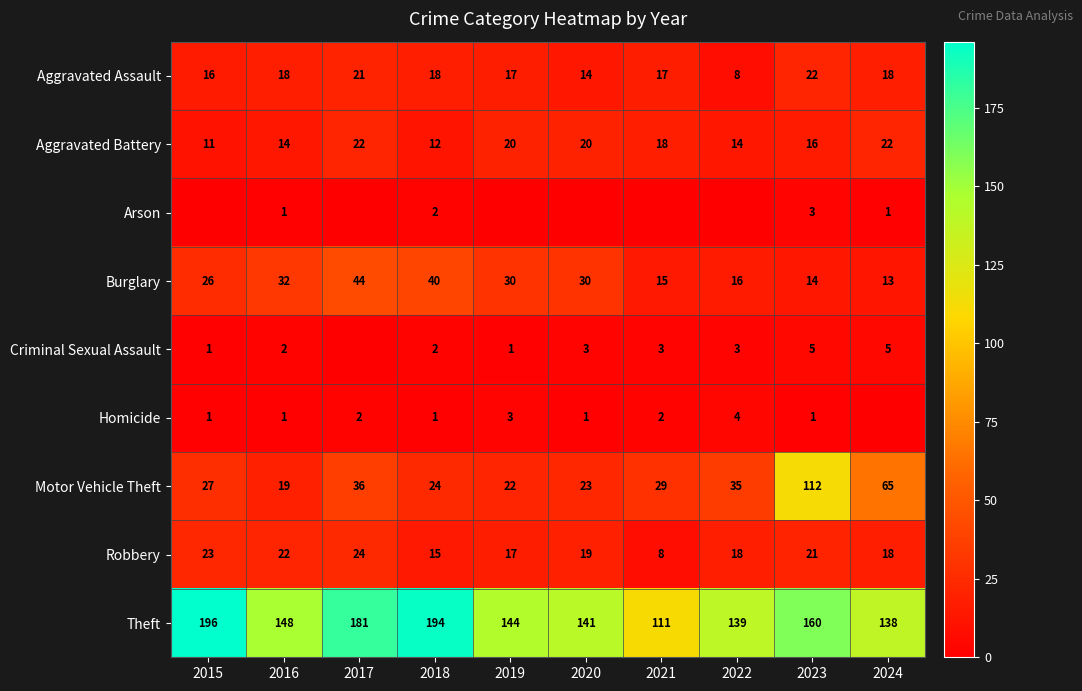

Rank the categories by Theft value from highest to lowest.

2015, 2018, 2017, 2023, 2016, 2019, 2020, 2022, 2024, 2021